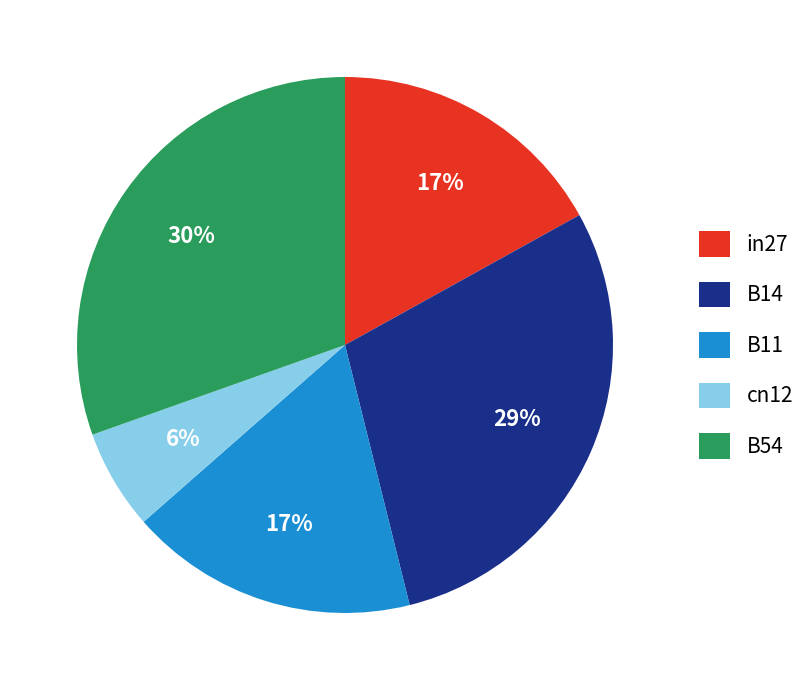

What percentage is the B11 slice, to the nearest percent?

17%